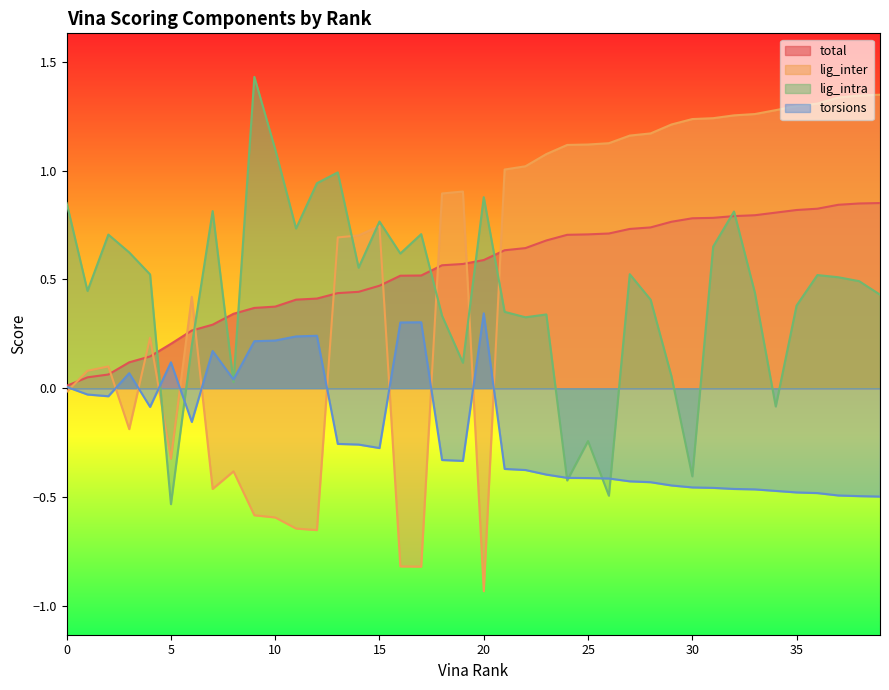

What is the sum of all lig_inter values?

21.3